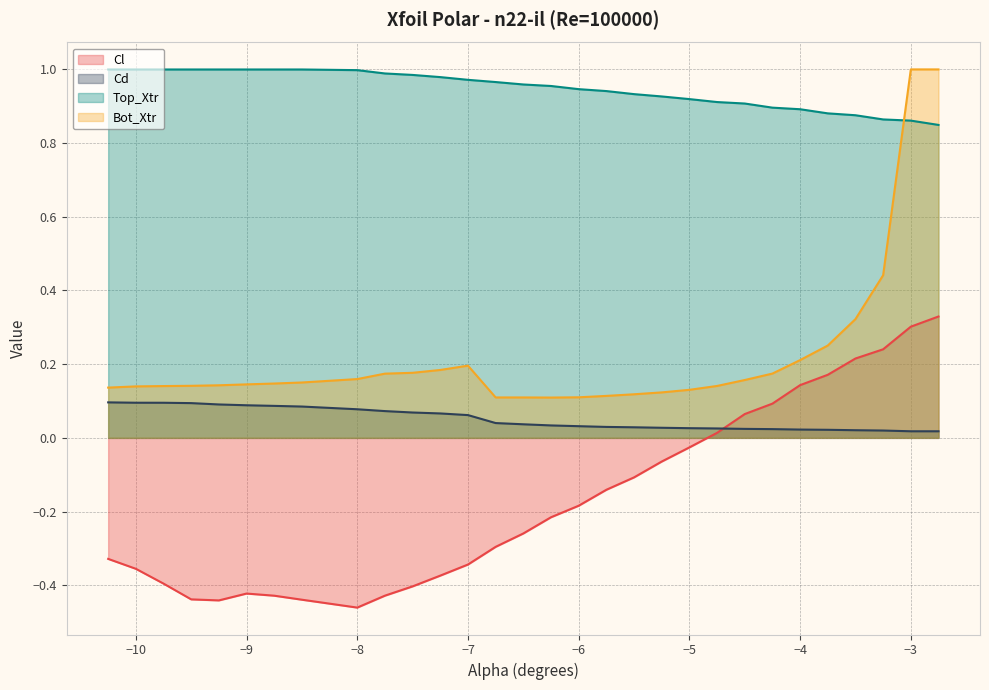

Reading left to right, list all the values displayed in this chart.

Cl: -10.25=-0.3	-10.0=-0.4	-9.75=-0.4	-9.5=-0.4	-9.25=-0.4	-9.0=-0.4	-8.75=-0.4	-8.5=-0.4	-8.0=-0.5	-7.75=-0.4	-7.5=-0.4	-7.25=-0.4	-7.0=-0.3	-6.75=-0.3	-6.5=-0.3	-6.25=-0.2	-6.0=-0.2	-5.75=-0.1	-5.5=-0.1	-5.25=-0.1	-5.0=-0.0	-4.75=0.0	-4.5=0.1	-4.25=0.1	-4.0=0.1	-3.75=0.2	-3.5=0.2	-3.25=0.2	-3.0=0.3	-2.75=0.3
Cd: -10.25=0.1	-10.0=0.1	-9.75=0.1	-9.5=0.1	-9.25=0.1	-9.0=0.1	-8.75=0.1	-8.5=0.1	-8.0=0.1	-7.75=0.1	-7.5=0.1	-7.25=0.1	-7.0=0.1	-6.75=0.0	-6.5=0.0	-6.25=0.0	-6.0=0.0	-5.75=0.0	-5.5=0.0	-5.25=0.0	-5.0=0.0	-4.75=0.0	-4.5=0.0	-4.25=0.0	-4.0=0.0	-3.75=0.0	-3.5=0.0	-3.25=0.0	-3.0=0.0	-2.75=0.0
Top_Xtr: -10.25=1.0	-10.0=1.0	-9.75=1.0	-9.5=1.0	-9.25=1.0	-9.0=1.0	-8.75=1.0	-8.5=1.0	-8.0=1.0	-7.75=1.0	-7.5=1.0	-7.25=1.0	-7.0=1.0	-6.75=1.0	-6.5=1.0	-6.25=1.0	-6.0=0.9	-5.75=0.9	-5.5=0.9	-5.25=0.9	-5.0=0.9	-4.75=0.9	-4.5=0.9	-4.25=0.9	-4.0=0.9	-3.75=0.9	-3.5=0.9	-3.25=0.9	-3.0=0.9	-2.75=0.8
Bot_Xtr: -10.25=0.1	-10.0=0.1	-9.75=0.1	-9.5=0.1	-9.25=0.1	-9.0=0.1	-8.75=0.1	-8.5=0.2	-8.0=0.2	-7.75=0.2	-7.5=0.2	-7.25=0.2	-7.0=0.2	-6.75=0.1	-6.5=0.1	-6.25=0.1	-6.0=0.1	-5.75=0.1	-5.5=0.1	-5.25=0.1	-5.0=0.1	-4.75=0.1	-4.5=0.2	-4.25=0.2	-4.0=0.2	-3.75=0.3	-3.5=0.3	-3.25=0.4	-3.0=1.0	-2.75=1.0